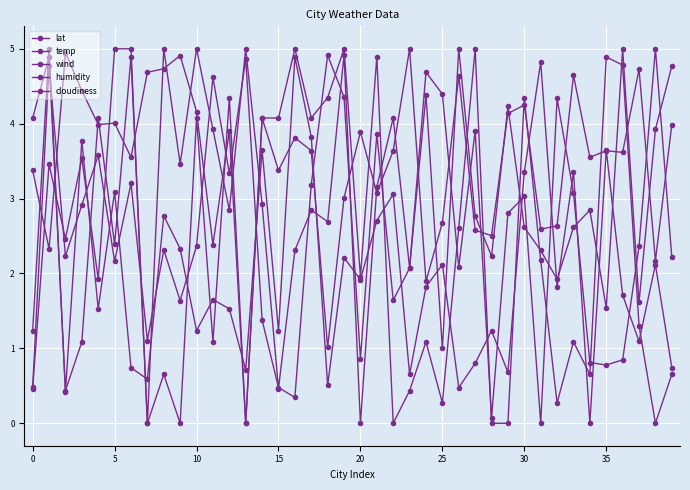

How many lines are shown in the chart?

5